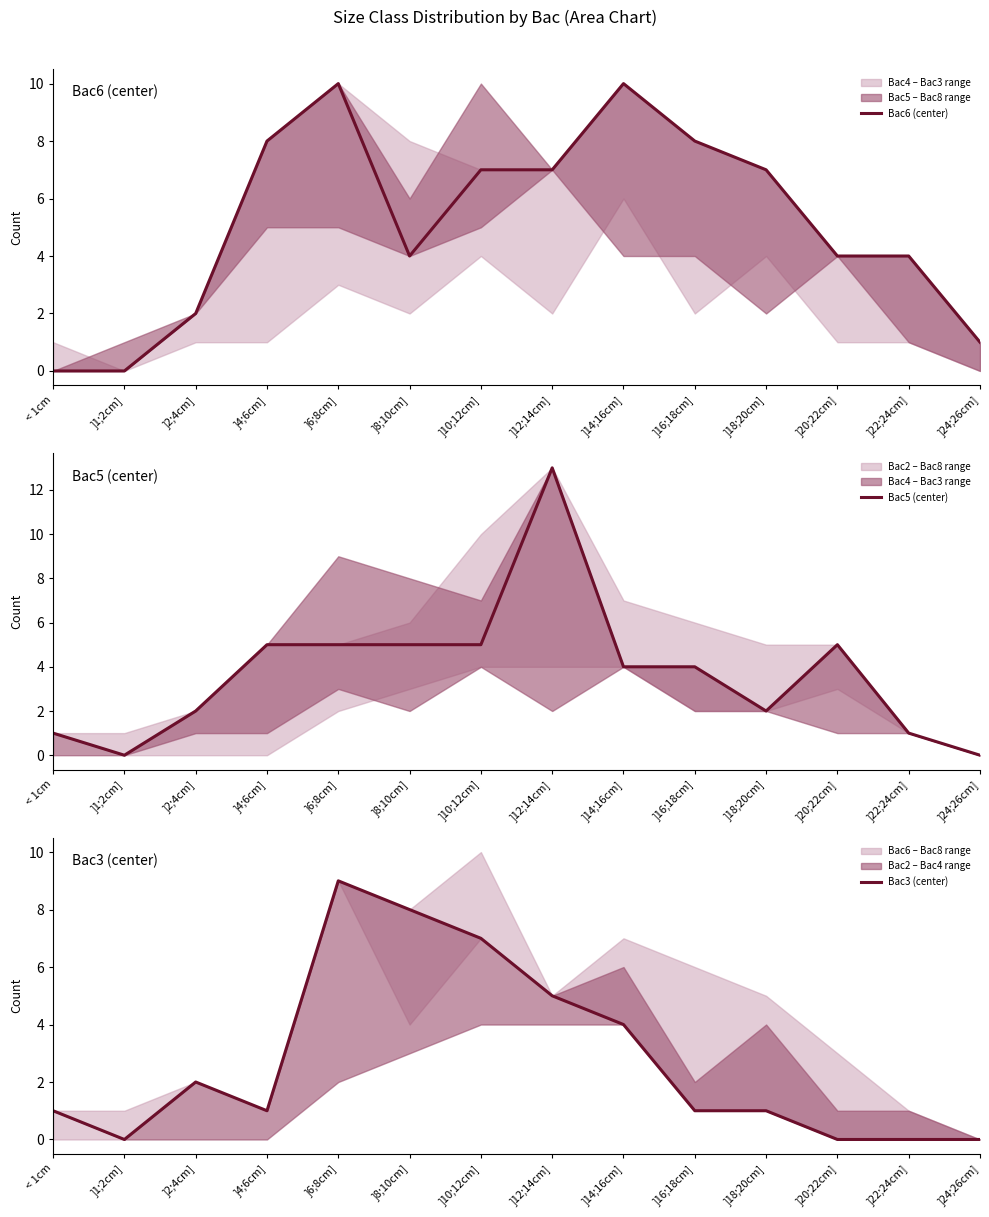

How many intersections are there between Bac5 (center) and Bac6 (center)?

6